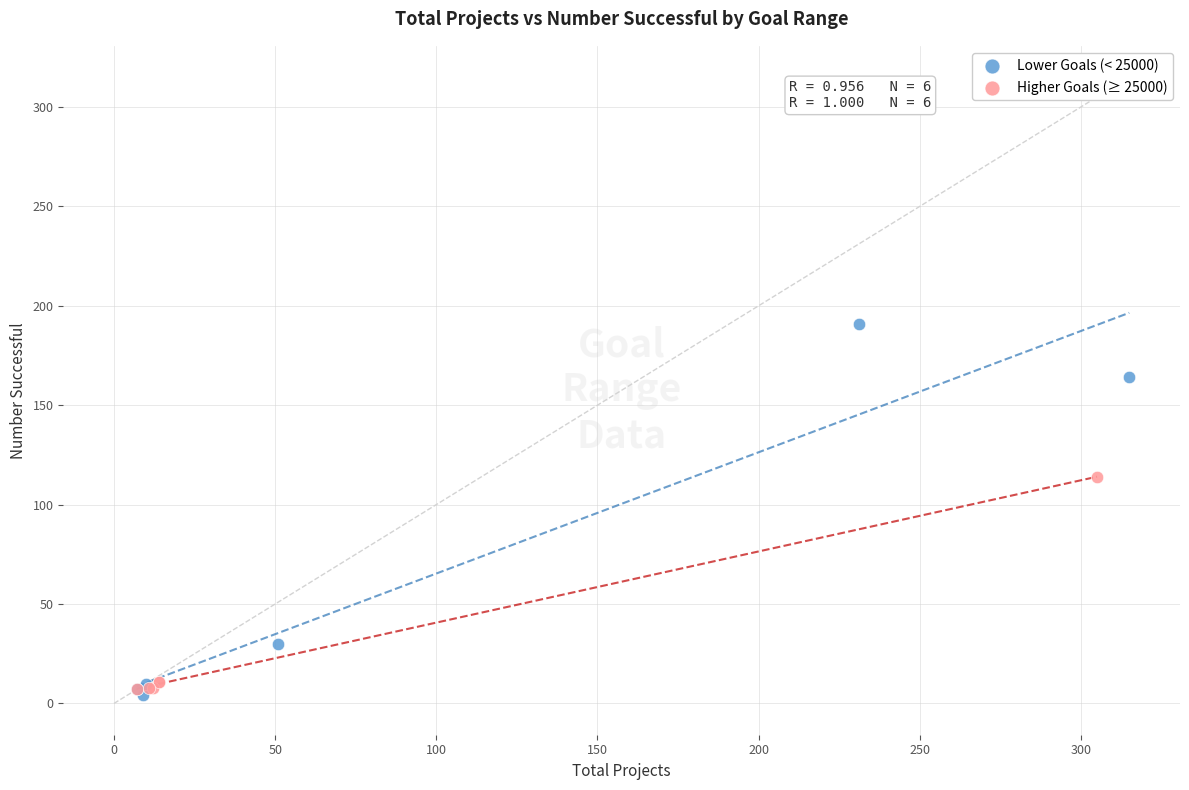

Which series contains the highest Y value?

Lower Goals (< 25000)